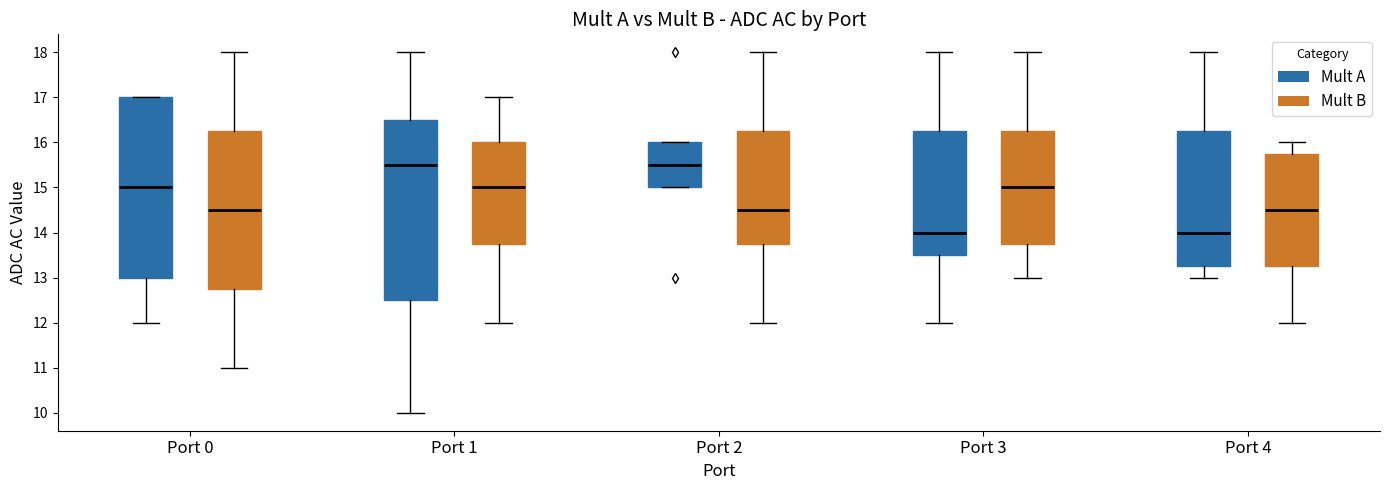

Where does the median line of the box for Port 4 (Mult A) sit on the y-axis? The values are not printed on the chart, so give them approximately, as read against the axis.

14.0